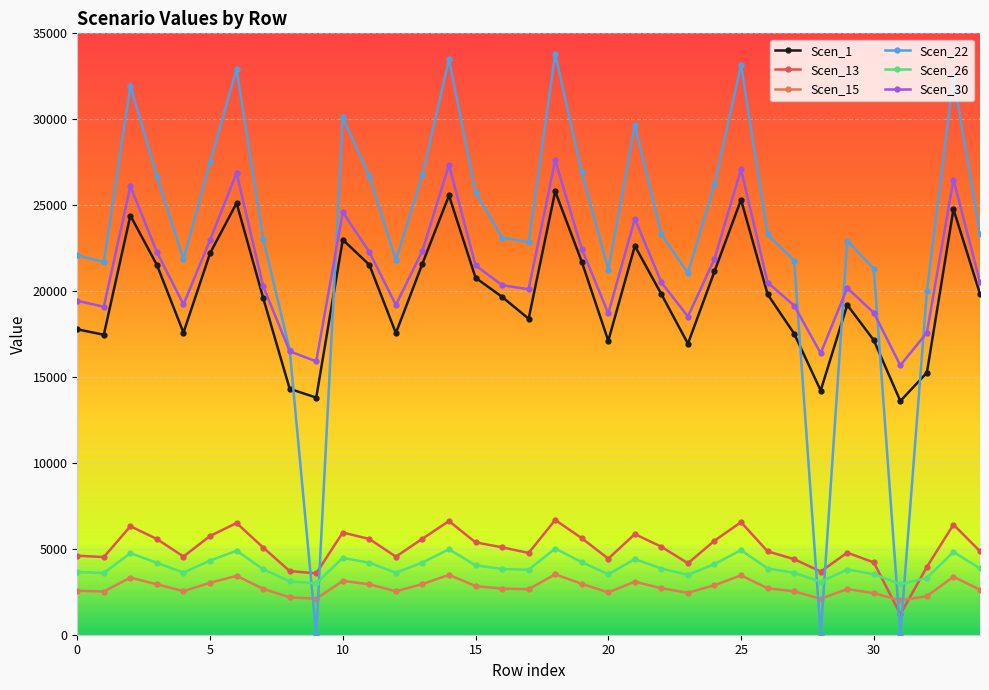

What is the average value of the Scen_22 series?

23290.7